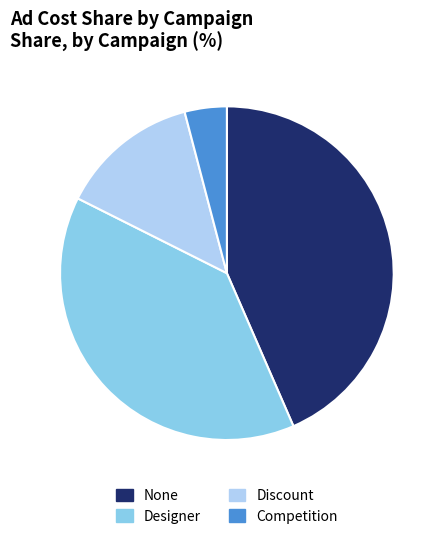

How many segments does this pie chart have?

4